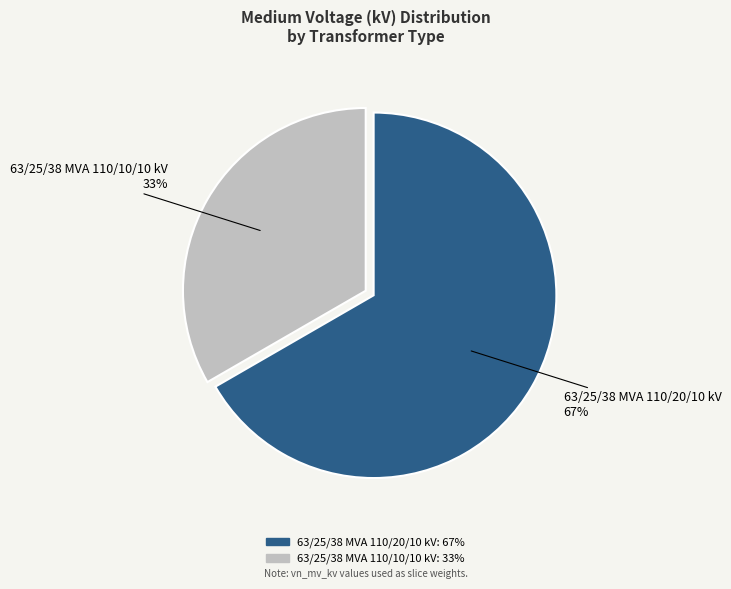

What is the majority slice?

63/25/38 MVA 110/20/10 kV